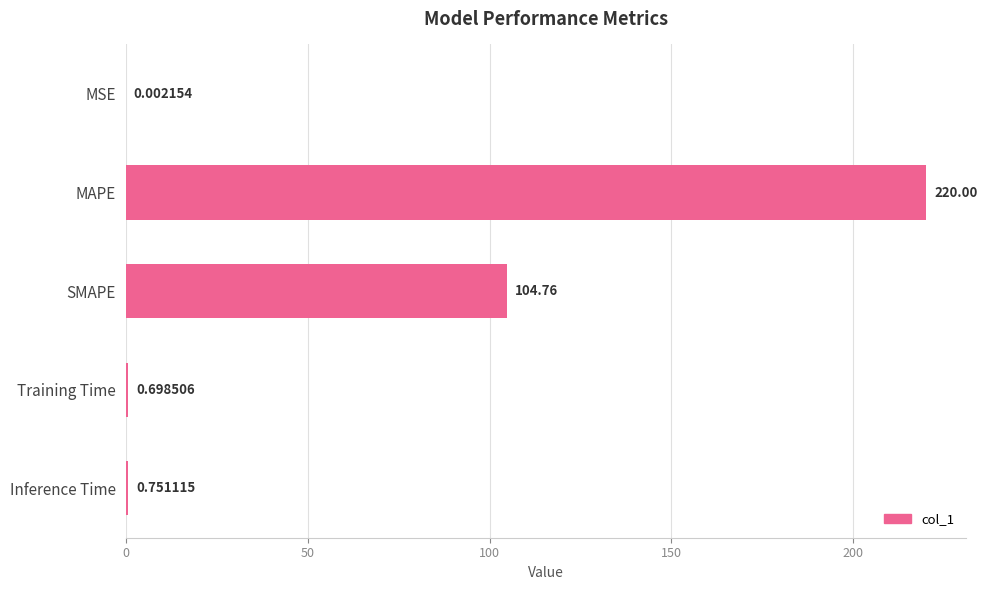

Which has a higher value, Inference Time or MAPE?

MAPE